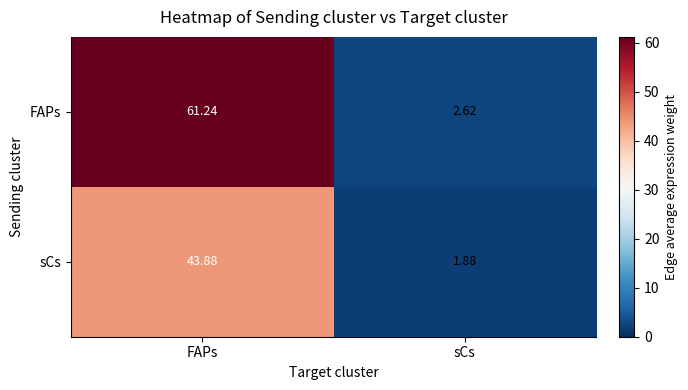

Between FAPs and sCs, which series saw the biggest shift?

FAPs